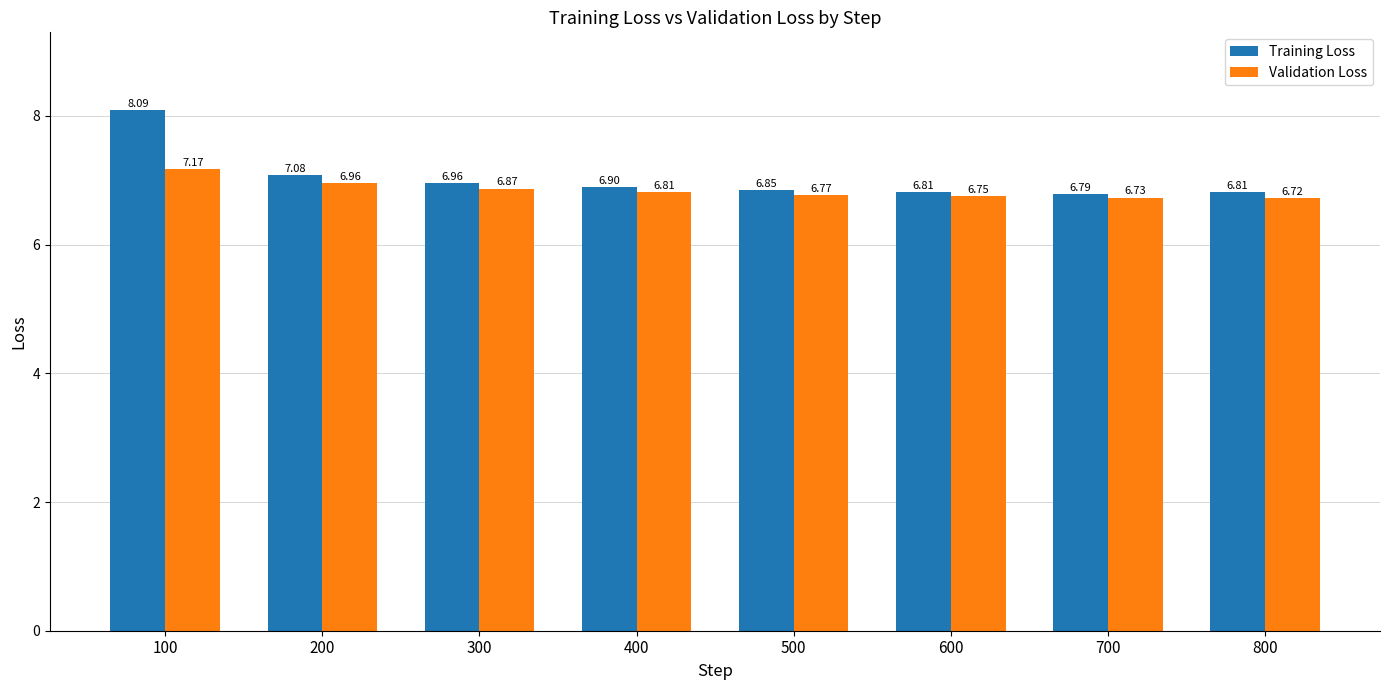

What is the greatest value displayed?

8.1